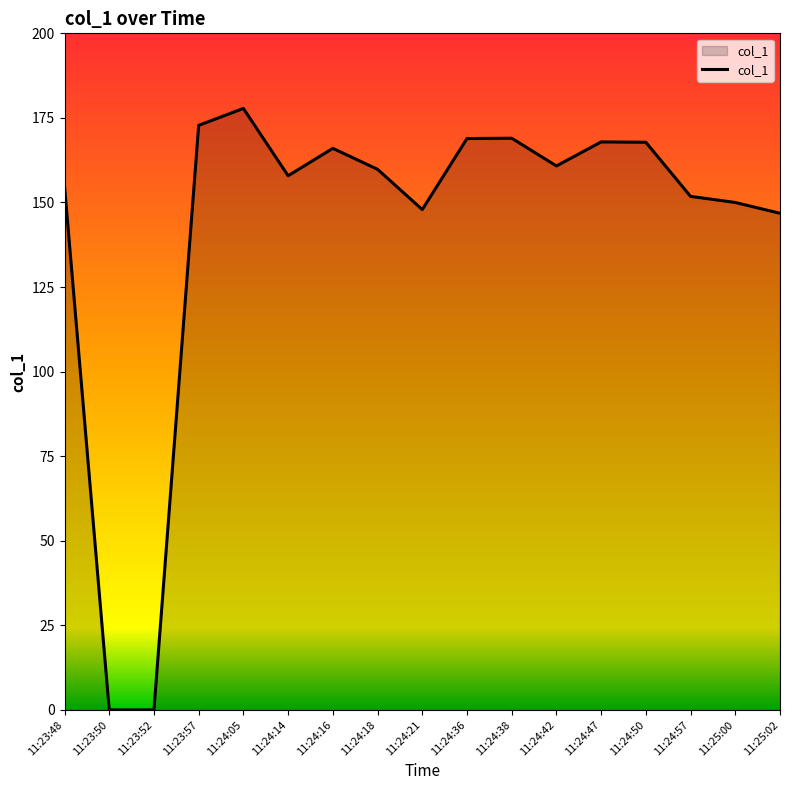

Between 11:25:02 and 11:23:48, which is larger?

11:23:48